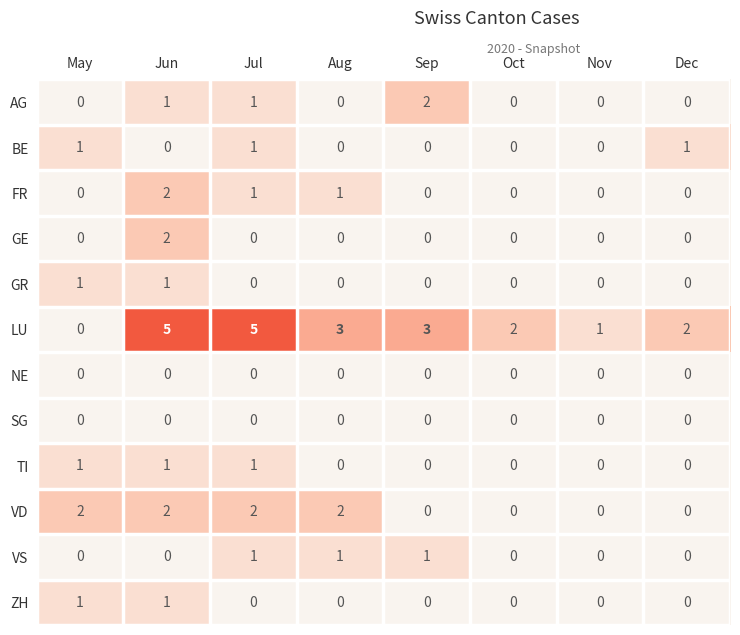

Is it true that FR equals 1 at Jun?

False